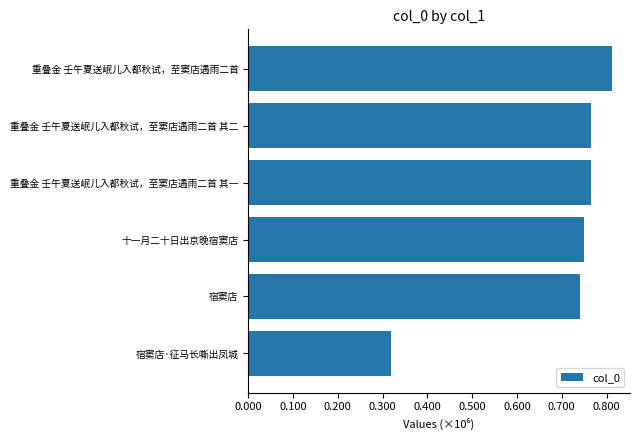

Are the bars horizontal?

Yes